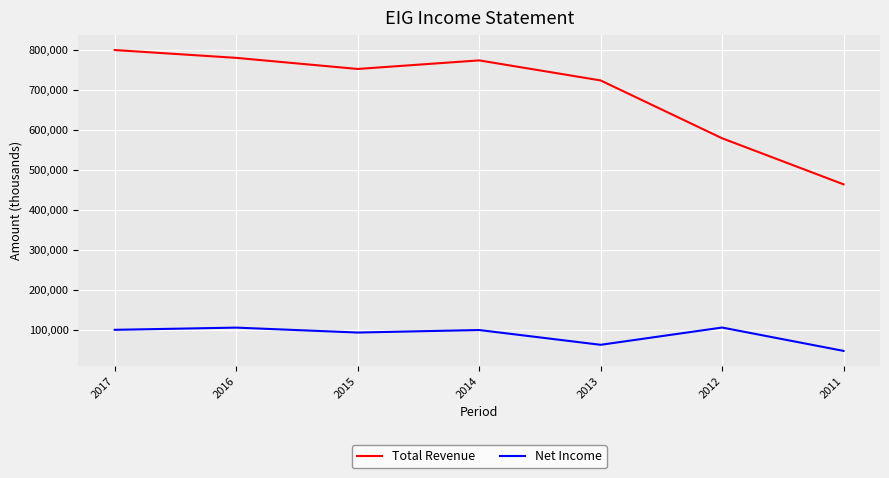

List the series in order of their peak value, lowest first.

Net Income, Total Revenue